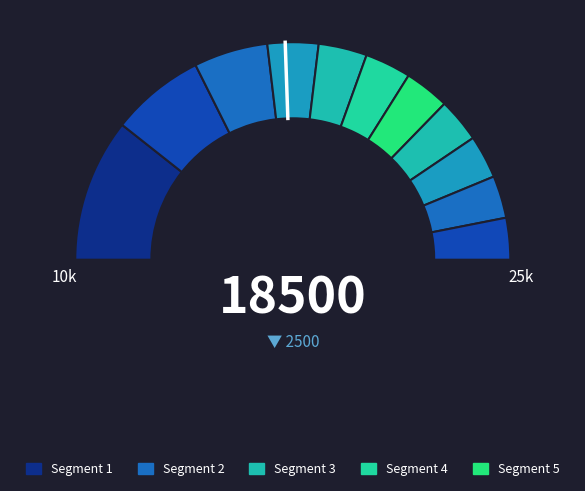

What percentage do 1 and 6 together represent?

20.7%